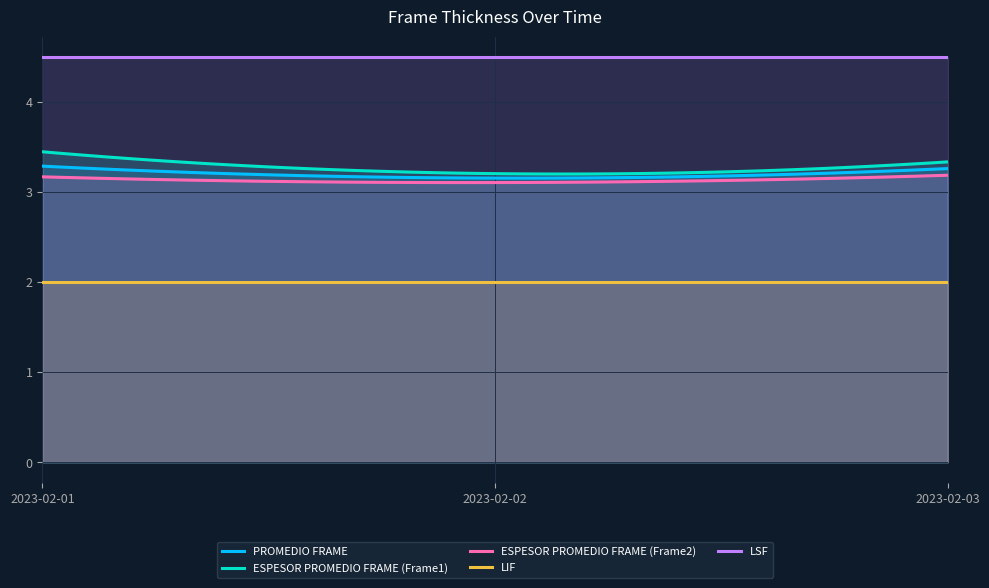

How many lines are shown in the chart?

5